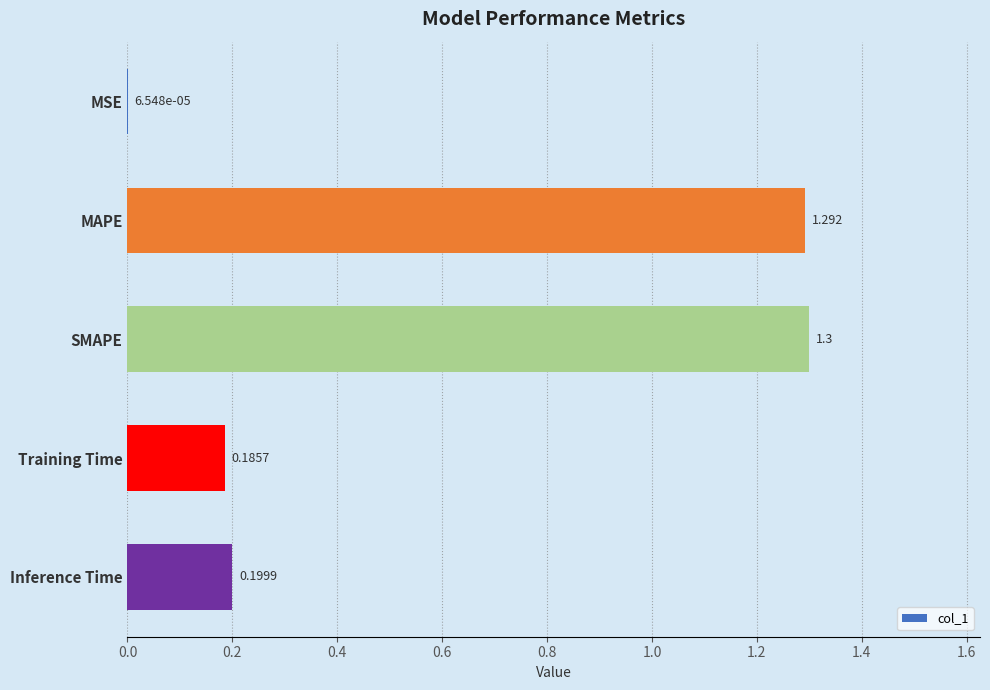

Which label corresponds to the largest value in the chart?

SMAPE